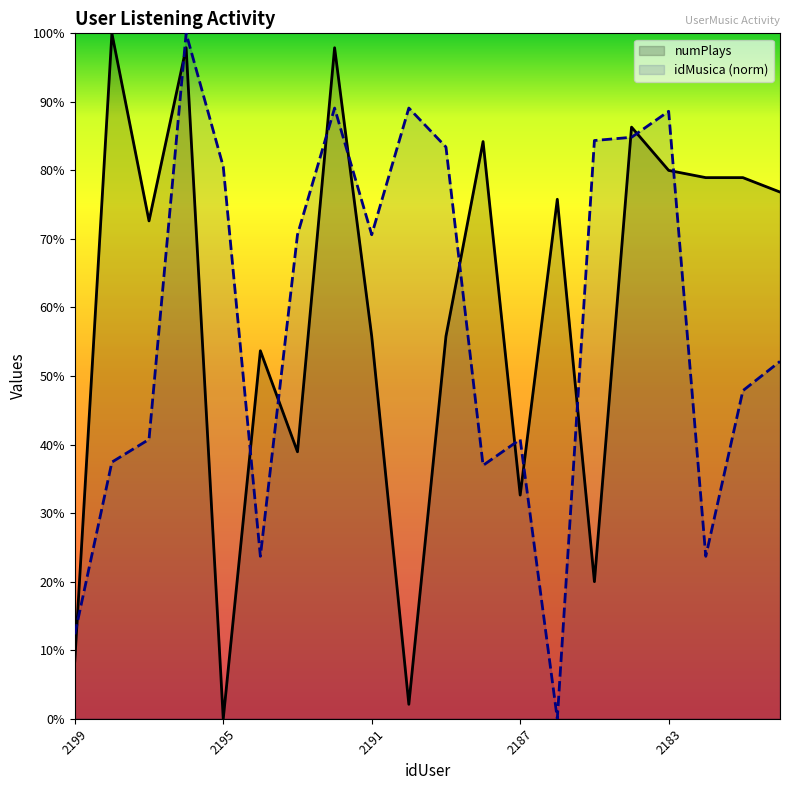

Reading left to right, transcribe all the data shown in this chart.

numPlays: 8.4	100.0	72.6	97.9	0.0	53.7	38.9	97.9	55.8	2.1	55.8	84.2	32.6	75.8	20.0	86.3	80.0	78.9	78.9	76.8
idMusica (norm): 12.3	37.4	40.8	100.0	80.6	23.7	70.6	89.1	70.6	89.1	83.4	37.0	40.8	0.0	84.4	84.8	88.6	23.7	47.9	52.1